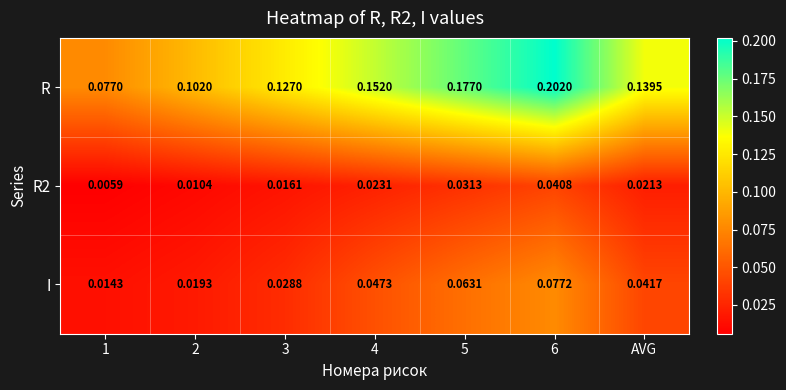

Is the value of I at 2 greater than the value of R at 4?

No